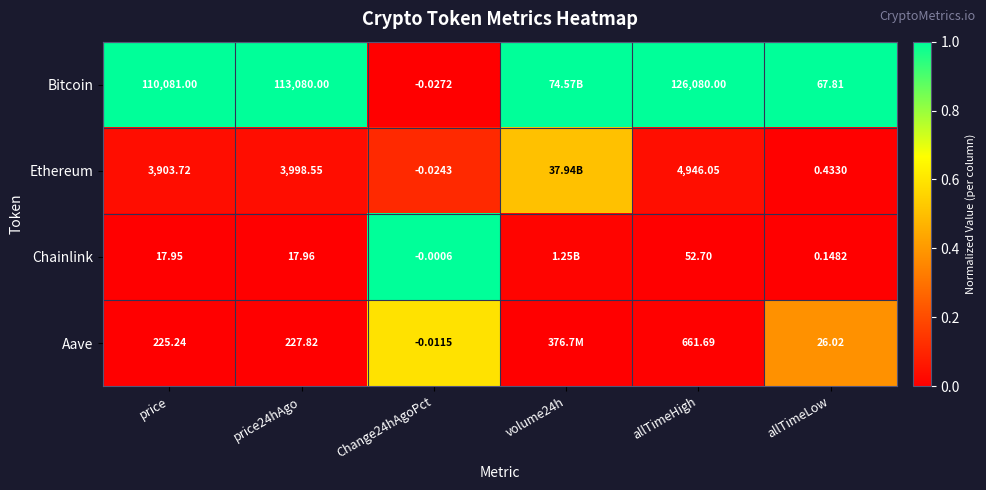

The value of Bitcoin at Change24hAgoPct is 0.0. True or false?

True